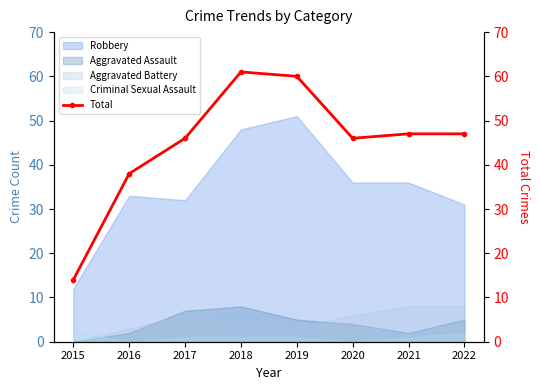

Is it true that the value at 2017 is 66?

False